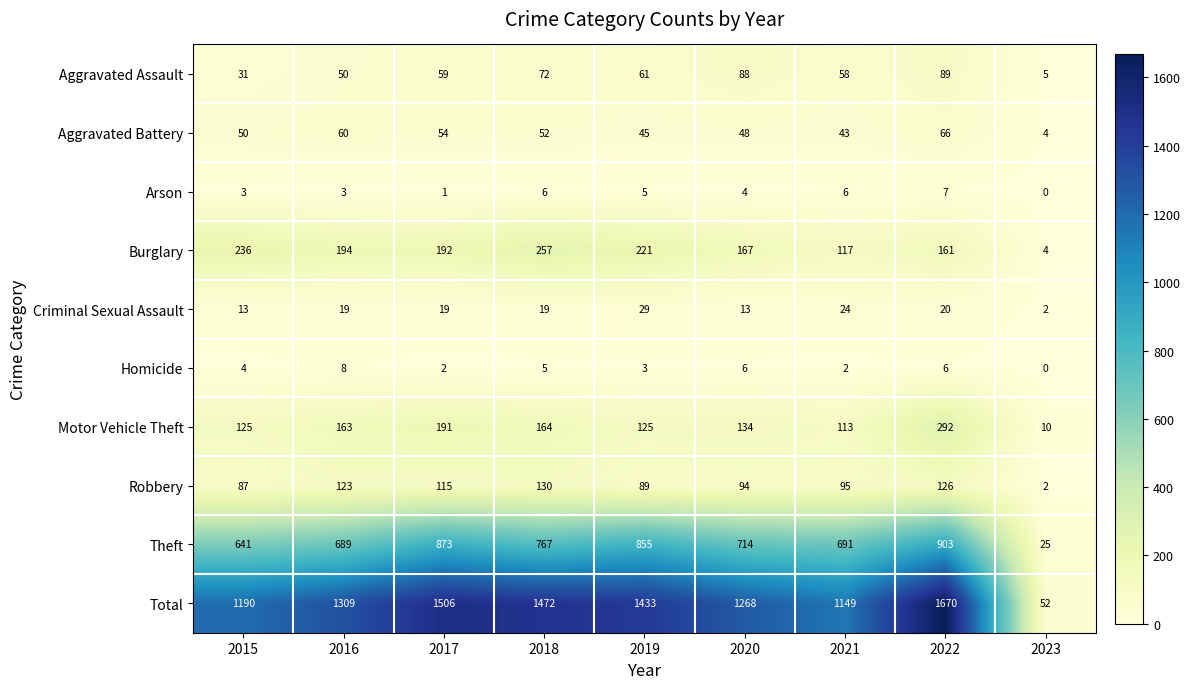

What is the sum of all Robbery values?

861